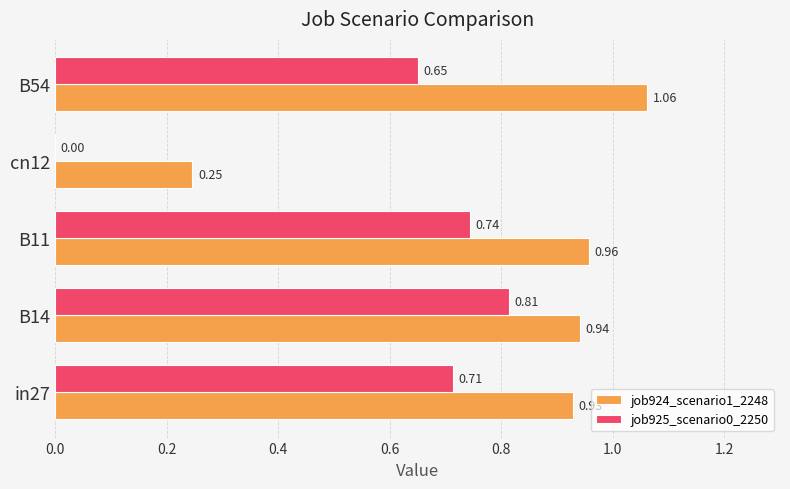

What is the sum of all job925_scenario0_2250 values?

2.9